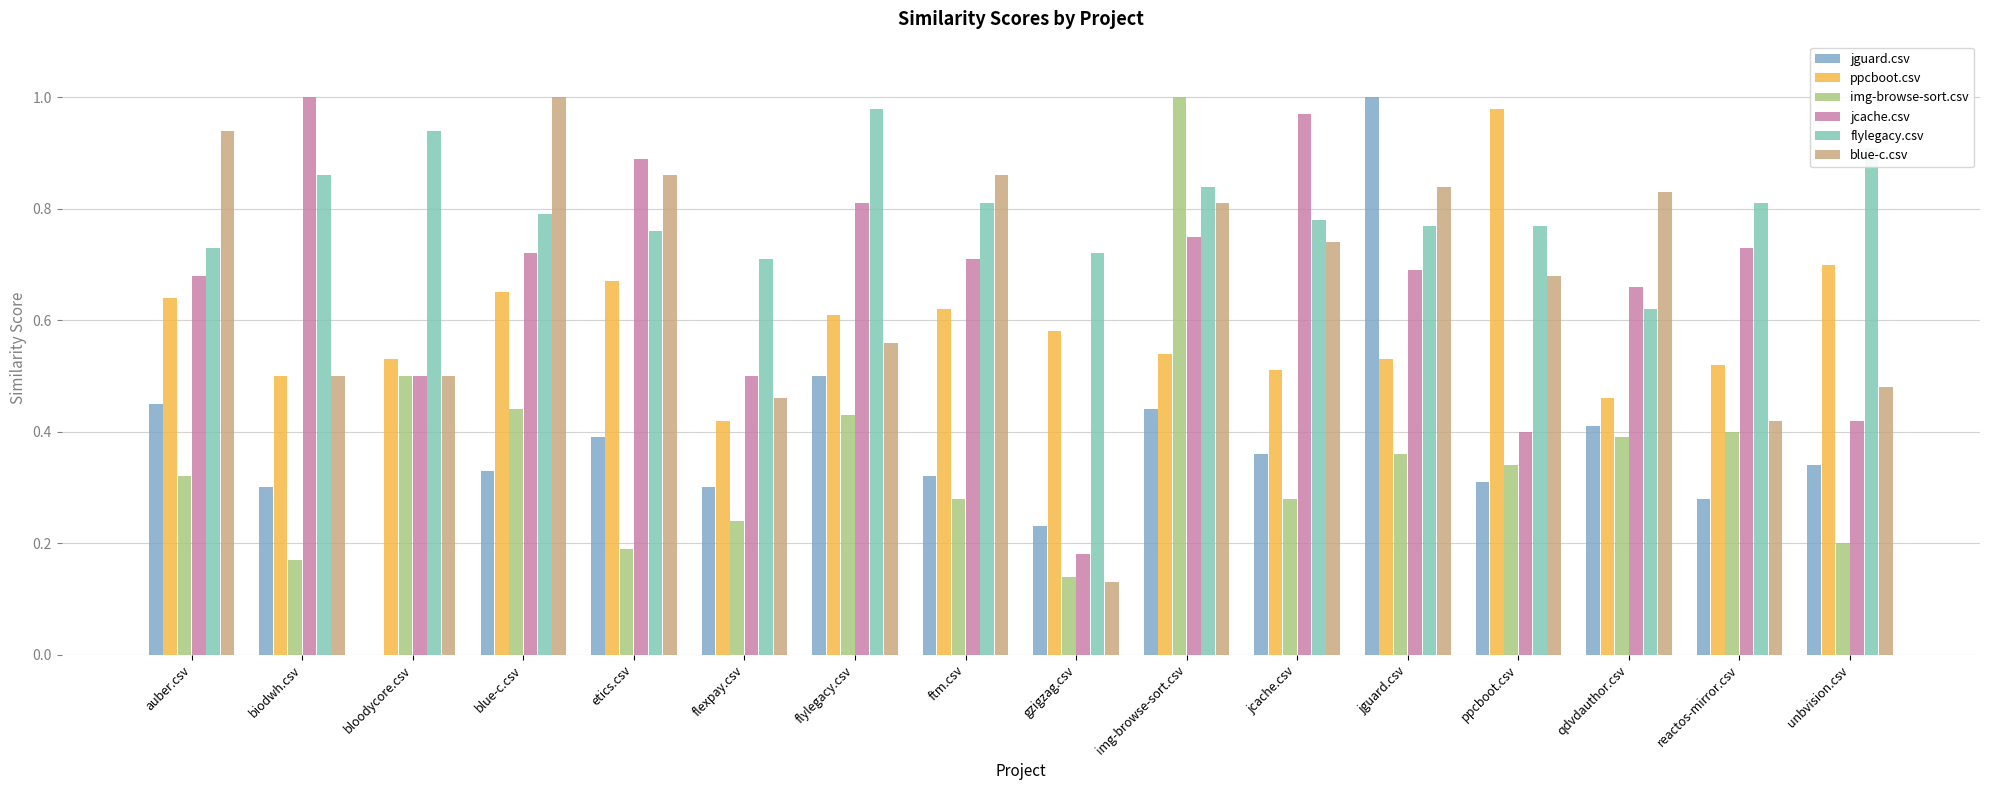

Which series has the widest spread of values?

jguard.csv